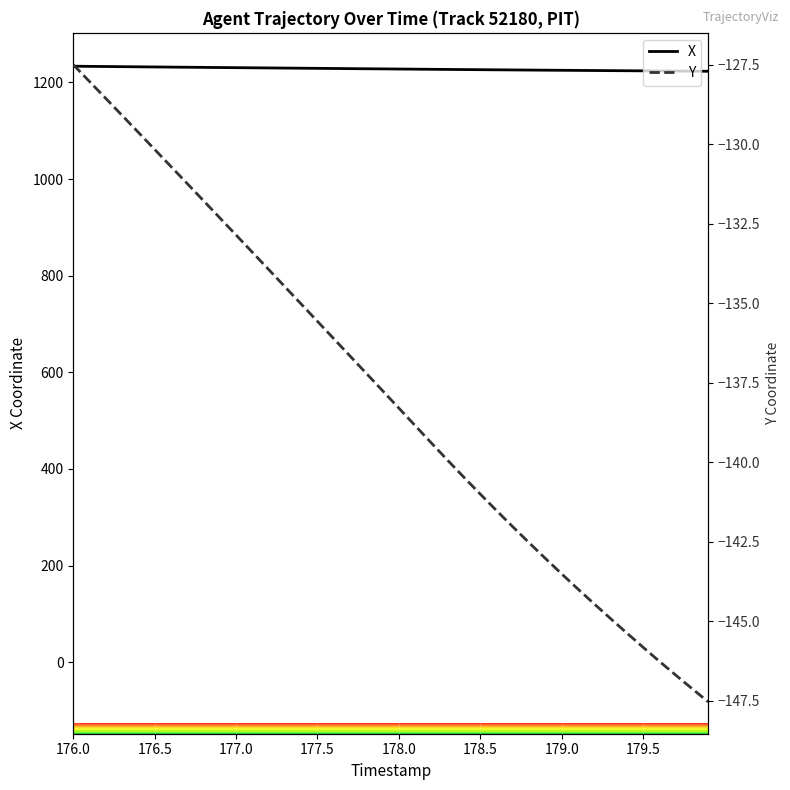

Which series has the largest total across all categories?

X